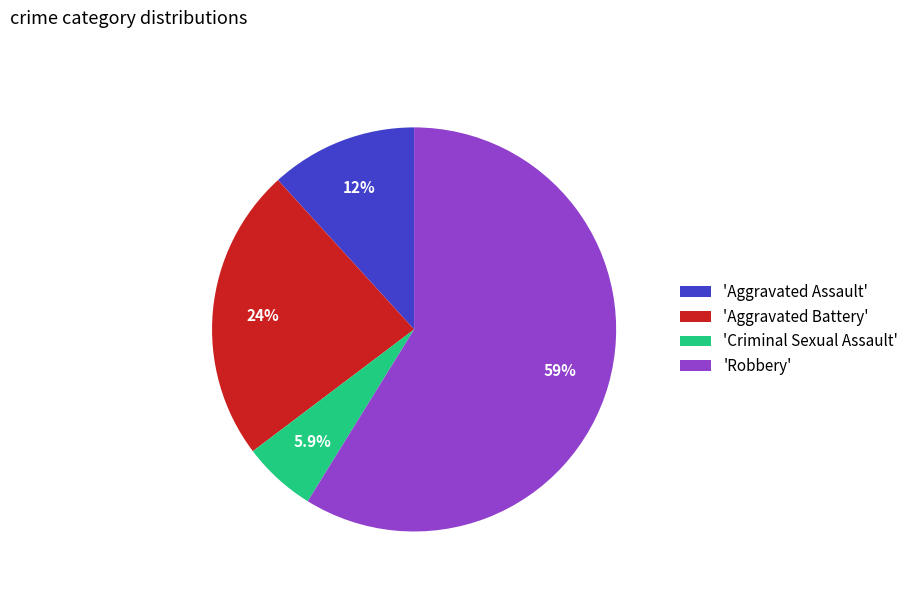

How many slices are in this pie chart?

4